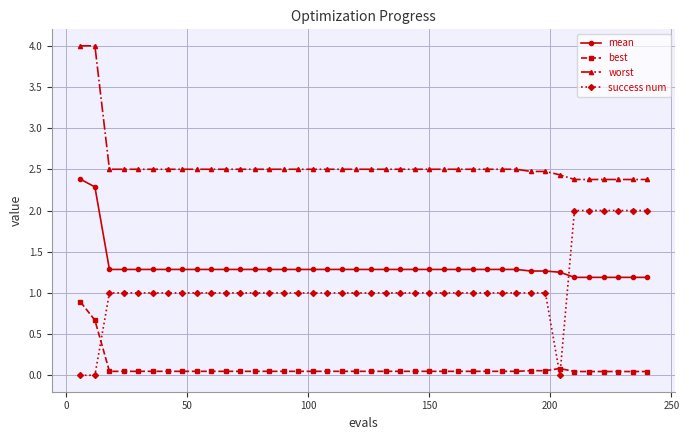

What is the lowest value of the worst series?

2.4